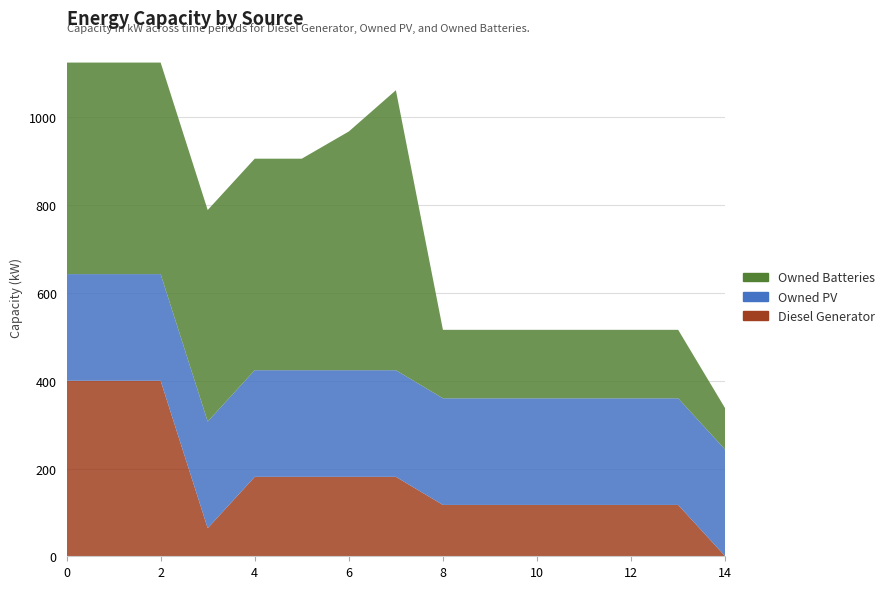

Reading left to right, extract all data points from this chart.

Diesel Generator: 400	400	400	64	181	181	181	181	117	117	117	117	117	117	0
Owned PV: 243	243	243	243	243	243	243	243	243	243	243	243	243	243	243
Owned Batteries: 482	482	482	482	482	482	544	638	156	156	156	156	156	156	94